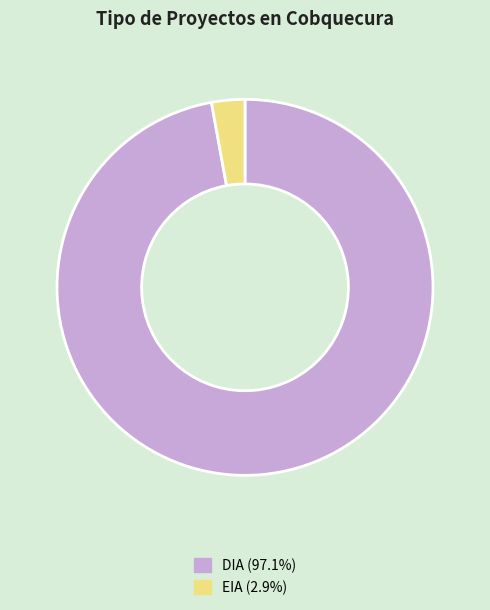

Is the sum of DIA and EIA greater than half?

Yes